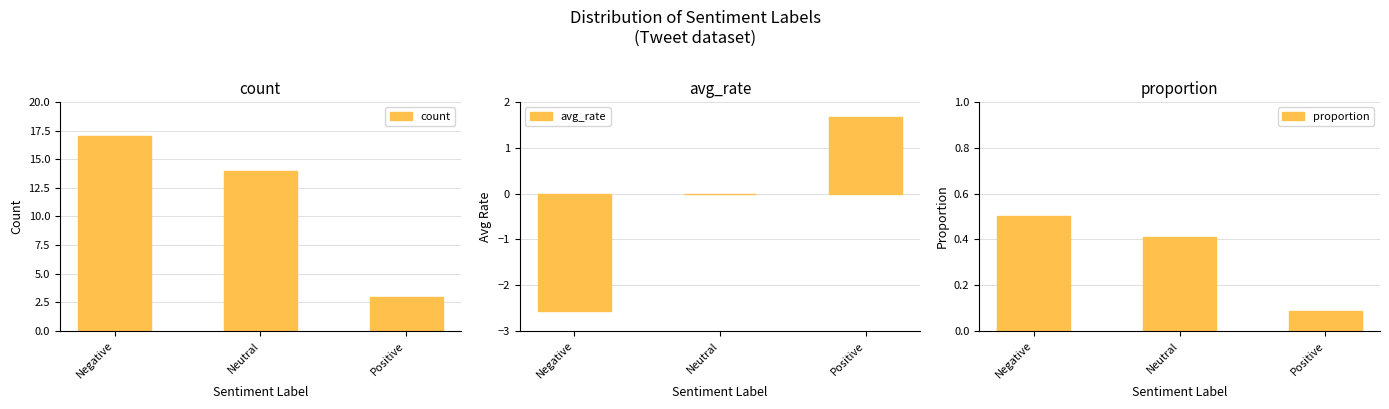

What is the smallest value displayed?

-2.6